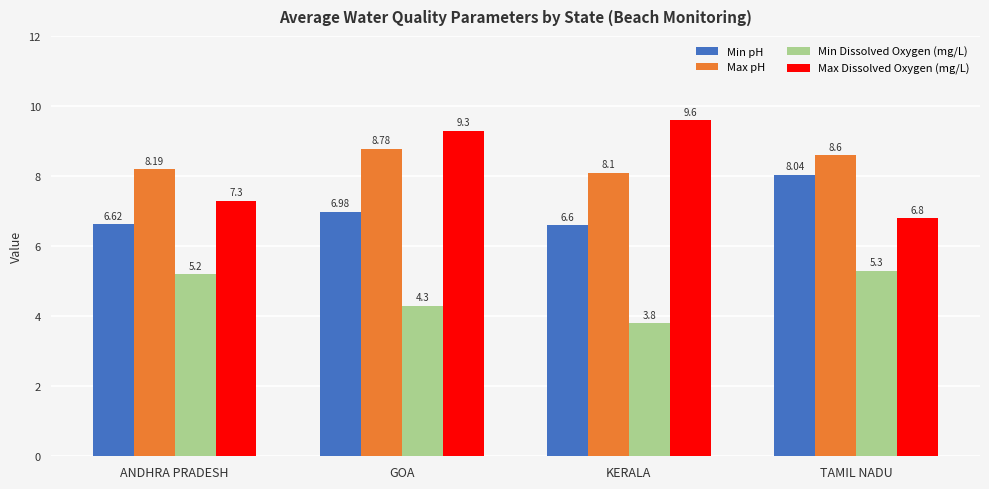

What is the sum of the Max pH values at GOA and KERALA?

16.9